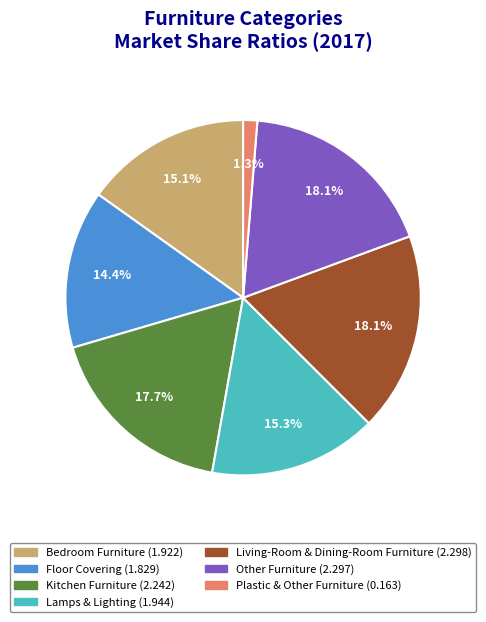

What percentage is the Floor Covering slice, to the nearest percent?

14%